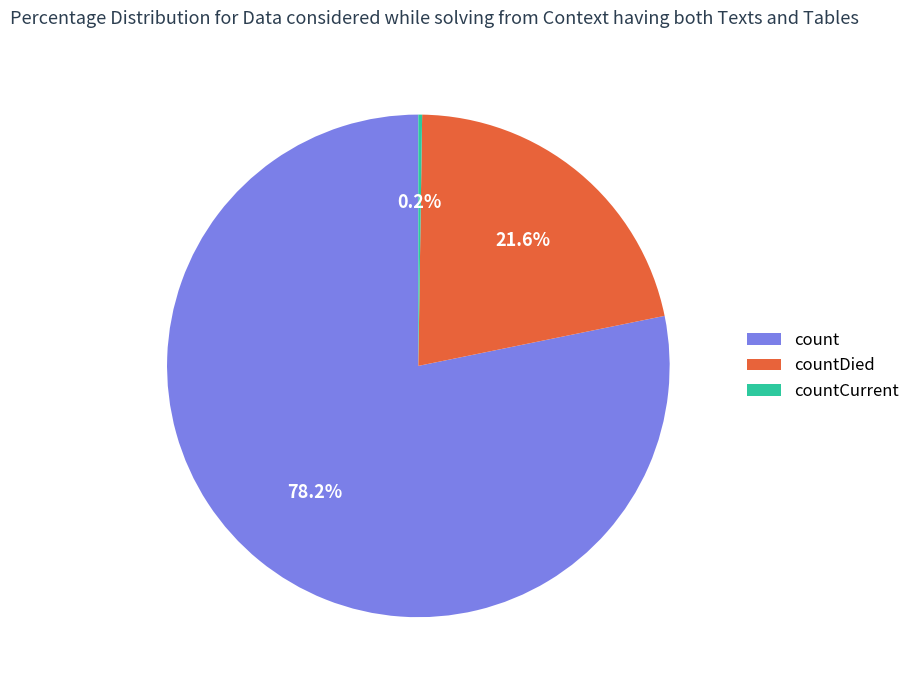

Does count represent more than half of the total?

Yes